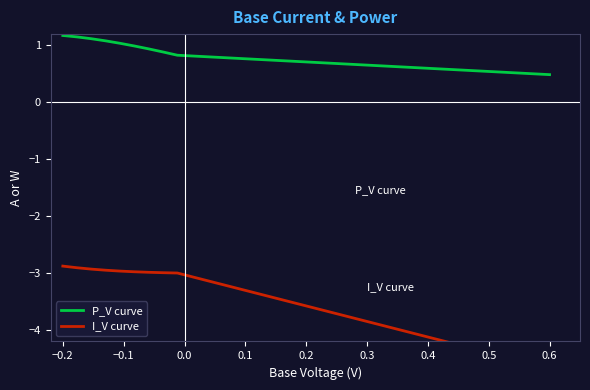

Where is P_V curve nearest to the value 0?

0.6